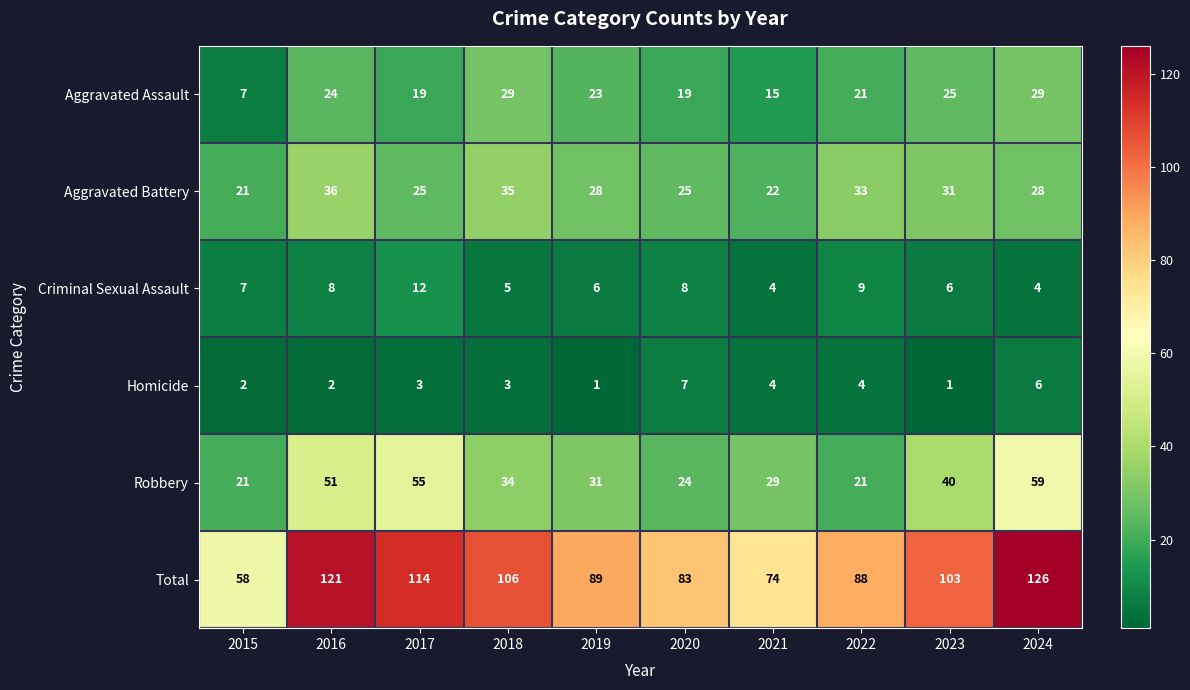

What is the maximum value shown in the chart?

126